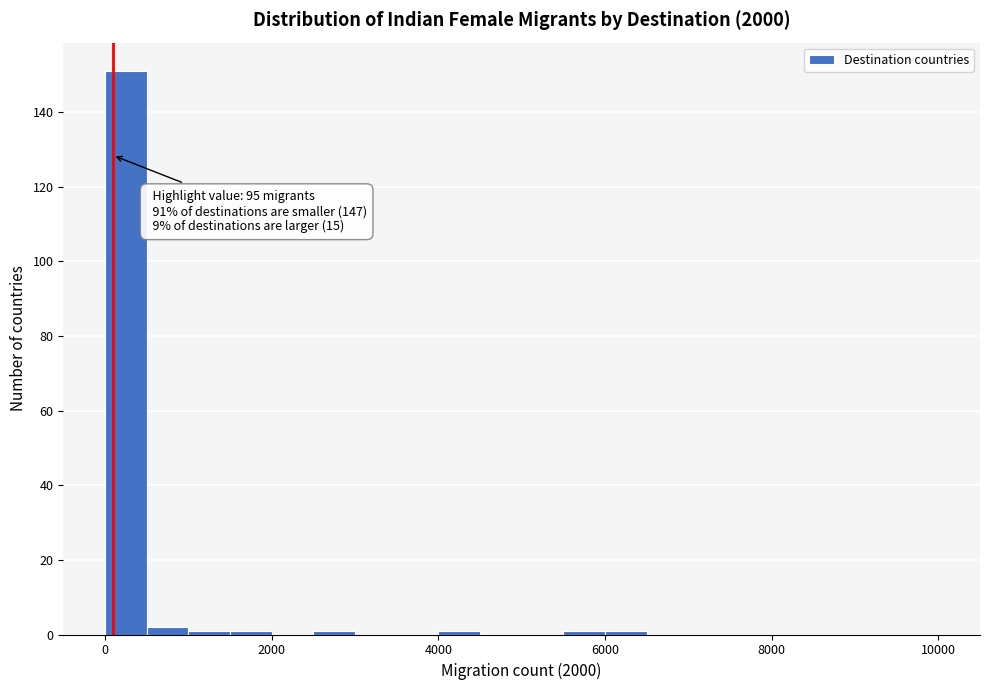

Around what value on the x-axis is the tallest bar? Give the approximate position of its centre, as read against the axis.

200